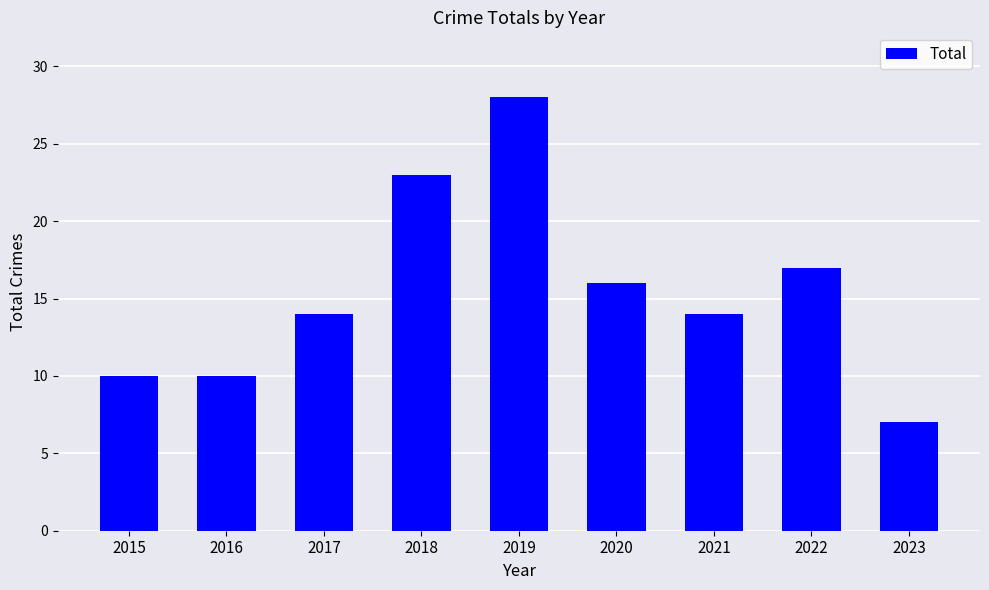

True or false: the data shows 14 at 2021.

True